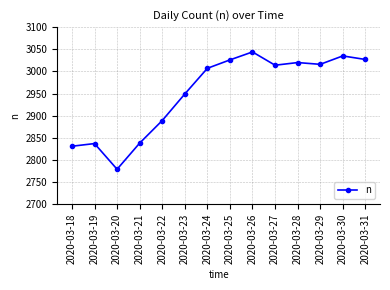

What is the sum of the values at 2020-03-25 and 2020-03-20?

5805